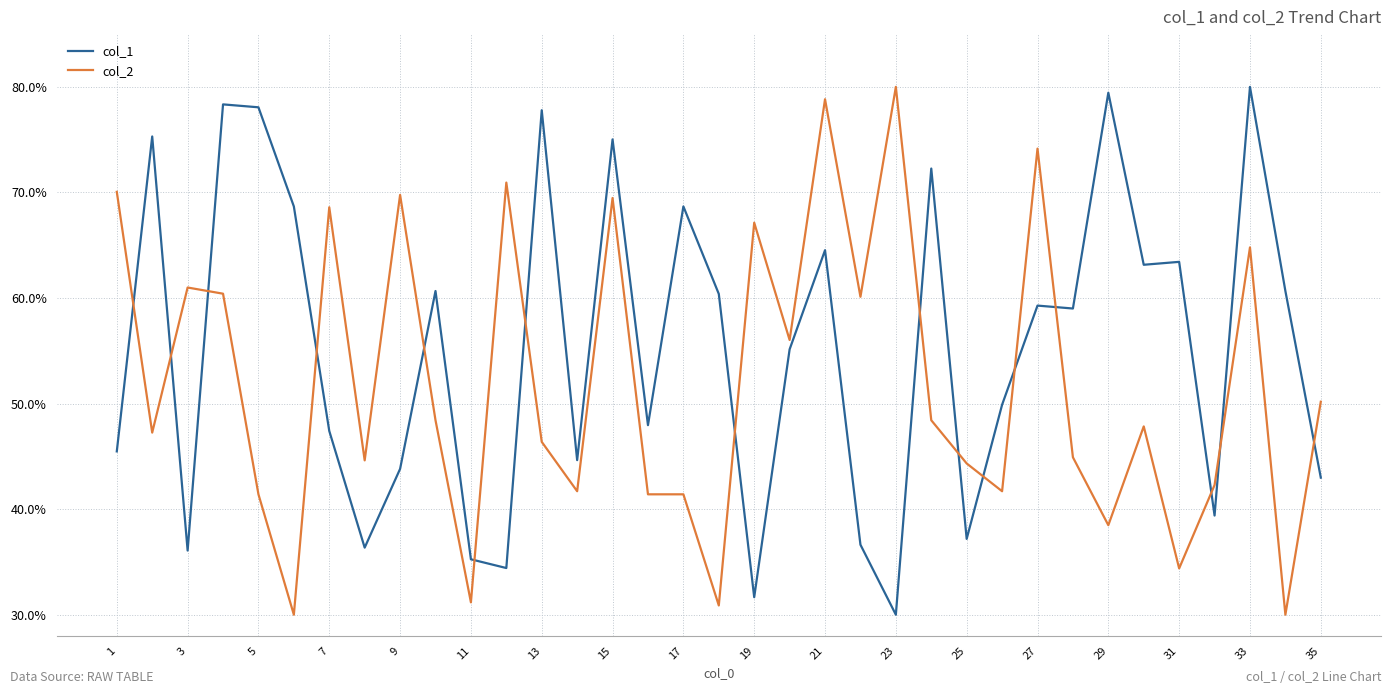

List the series in order of their overall mean, lowest first.

col_2, col_1